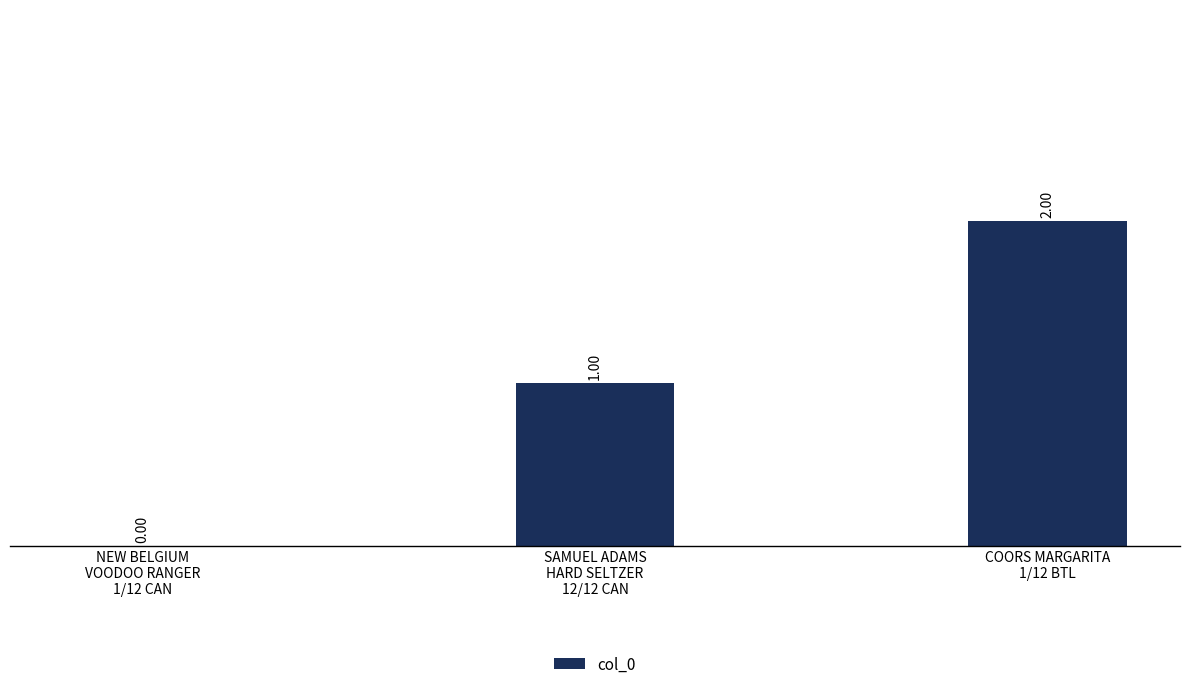

Which has a higher value, SAMUEL ADAMS
HARD SELTZER
12/12 CAN or NEW BELGIUM
VOODOO RANGER
1/12 CAN?

SAMUEL ADAMS
HARD SELTZER
12/12 CAN